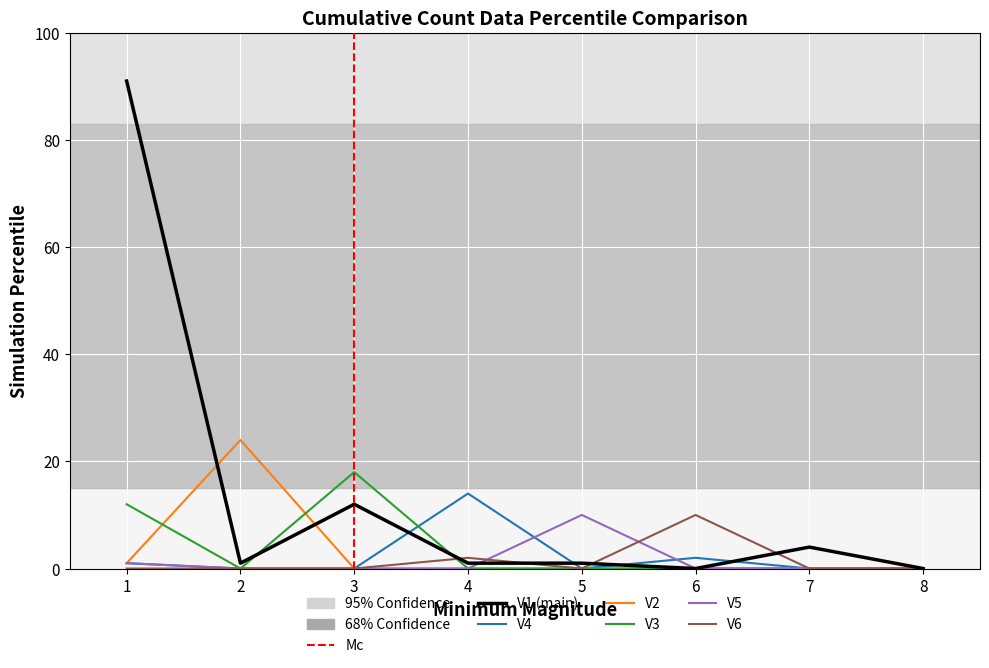

What are all the series names shown in the legend?

V1, V4, V2, V3, V5, V6